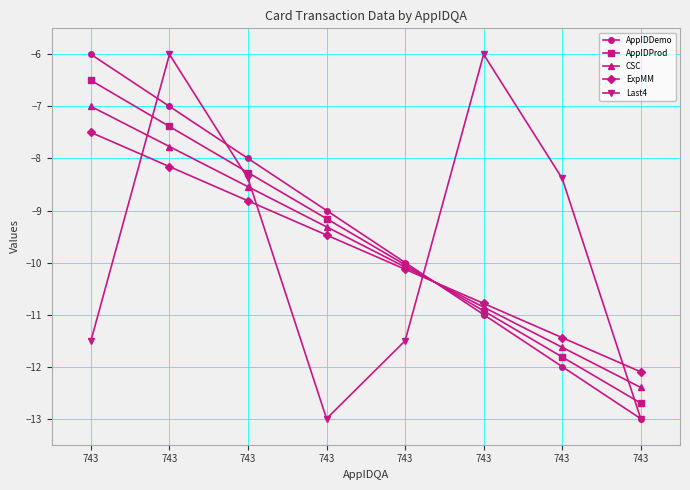

Where is AppIDDemo nearest to the value -9?

743